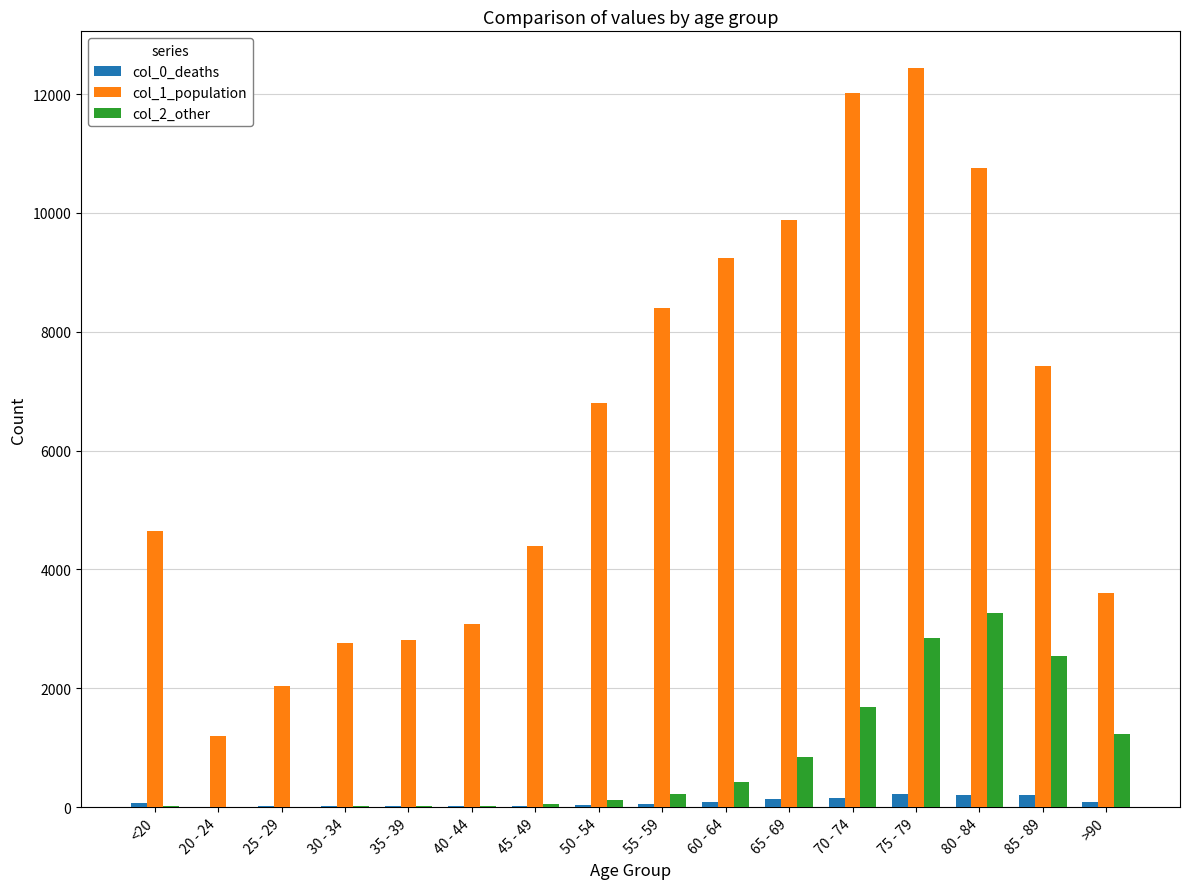

Which series has the largest total across all categories?

col_1_population